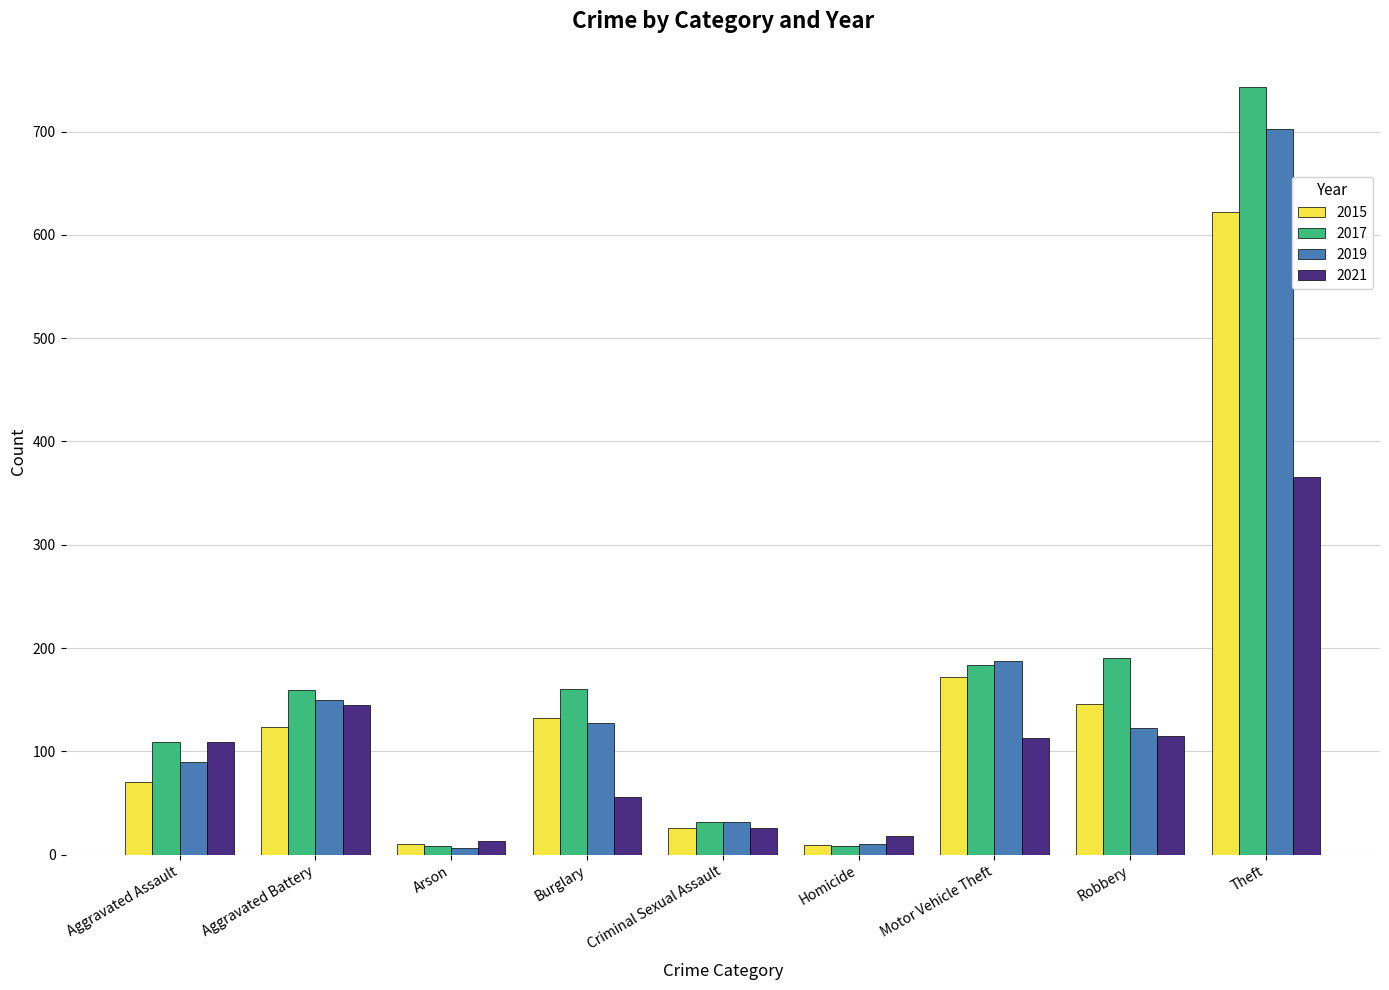

Are the bars grouped side by side (vs. stacked)?

Yes